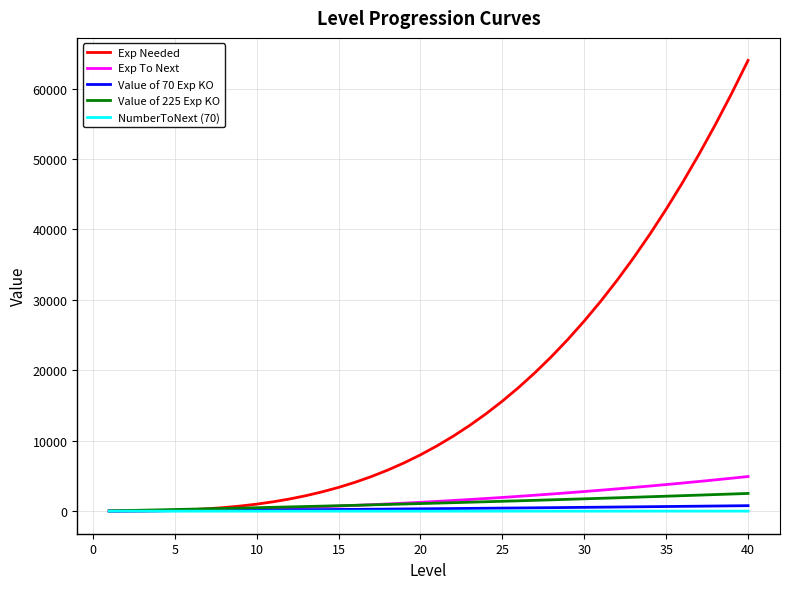

How many lines are shown in the chart?

5